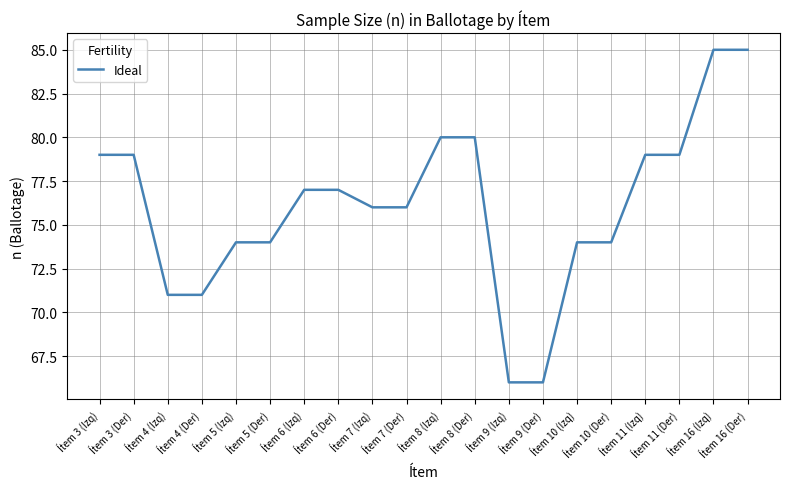

What position from the right is Ítem 9 (Der)?

7